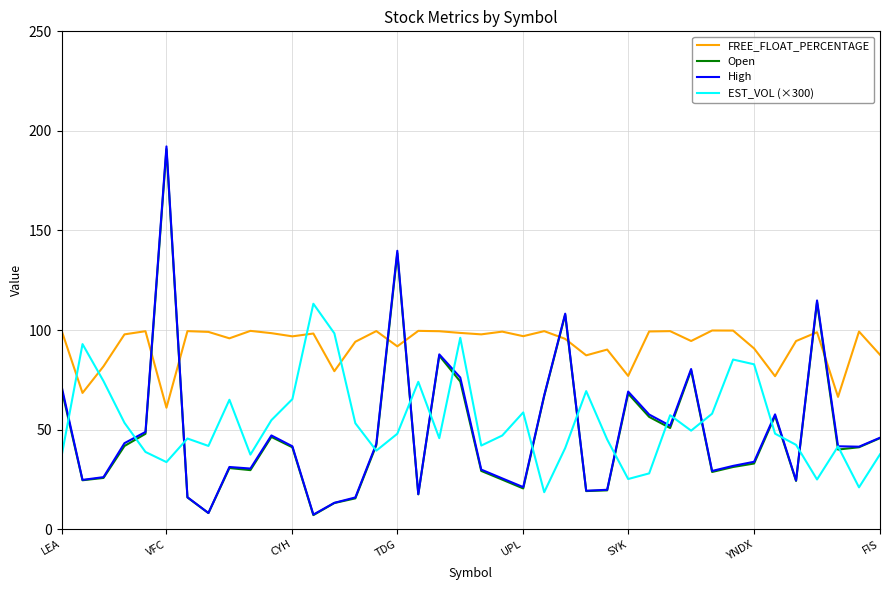

Which series has the largest total across all categories?

FREE_FLOAT_PERCENTAGE